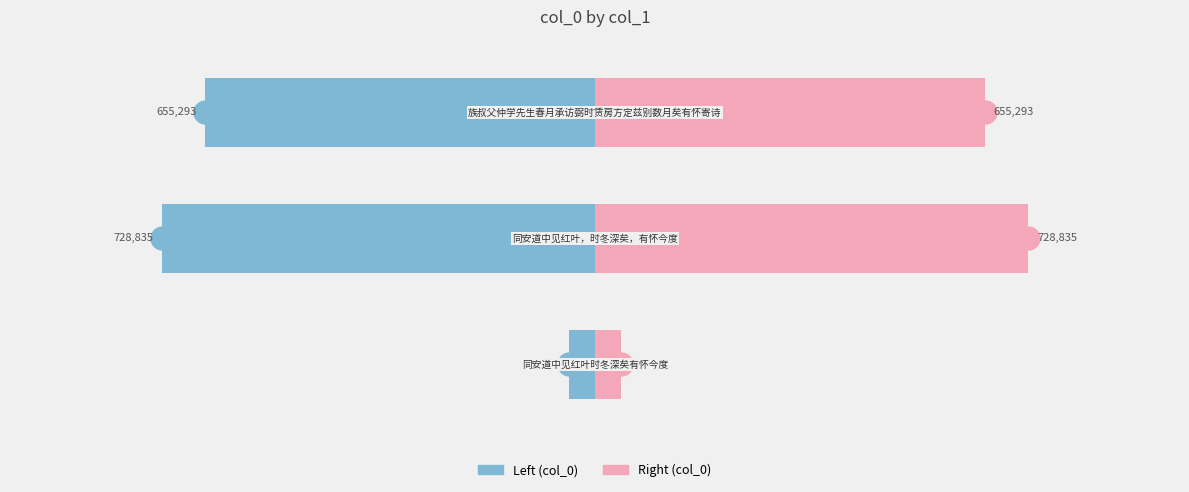

What is the difference between the highest and lowest values at 0?

87420